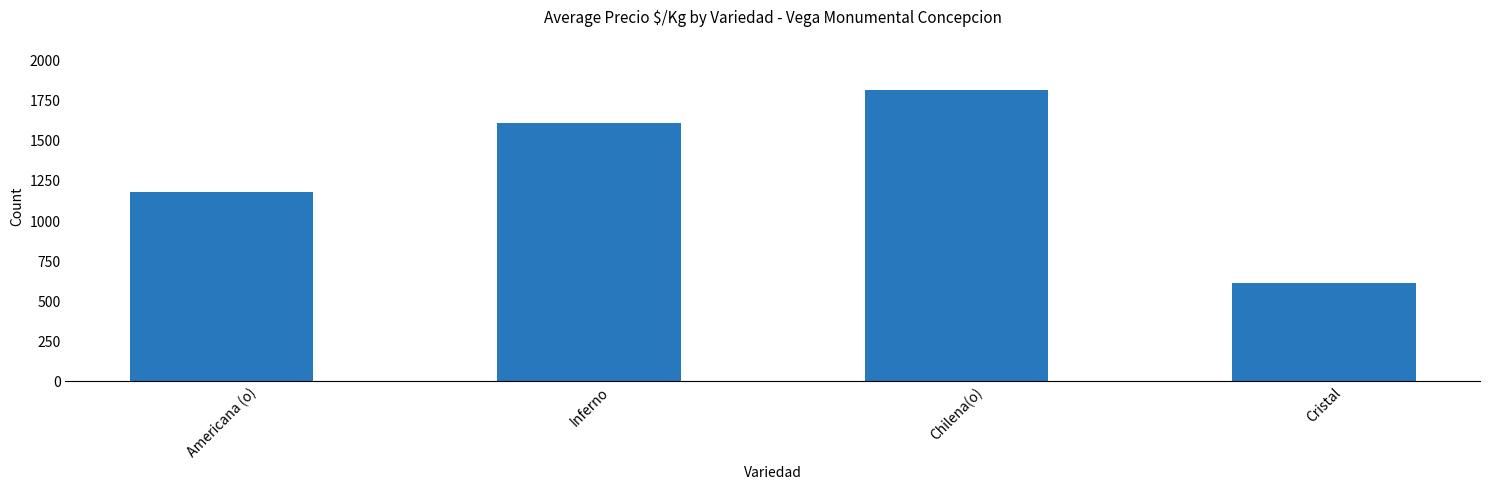

Reading right to left, what are all the values shown in this chart?

Cristal=616.0	Chilena(o)=1820.0	Inferno=1612.5	Americana (o)=1178.8